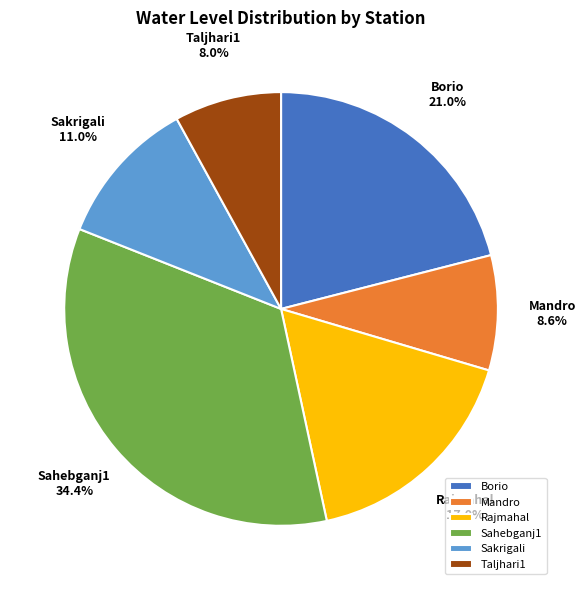

To the nearest percent, what is the difference between the Mandro and Sakrigali slice percentages?

2%